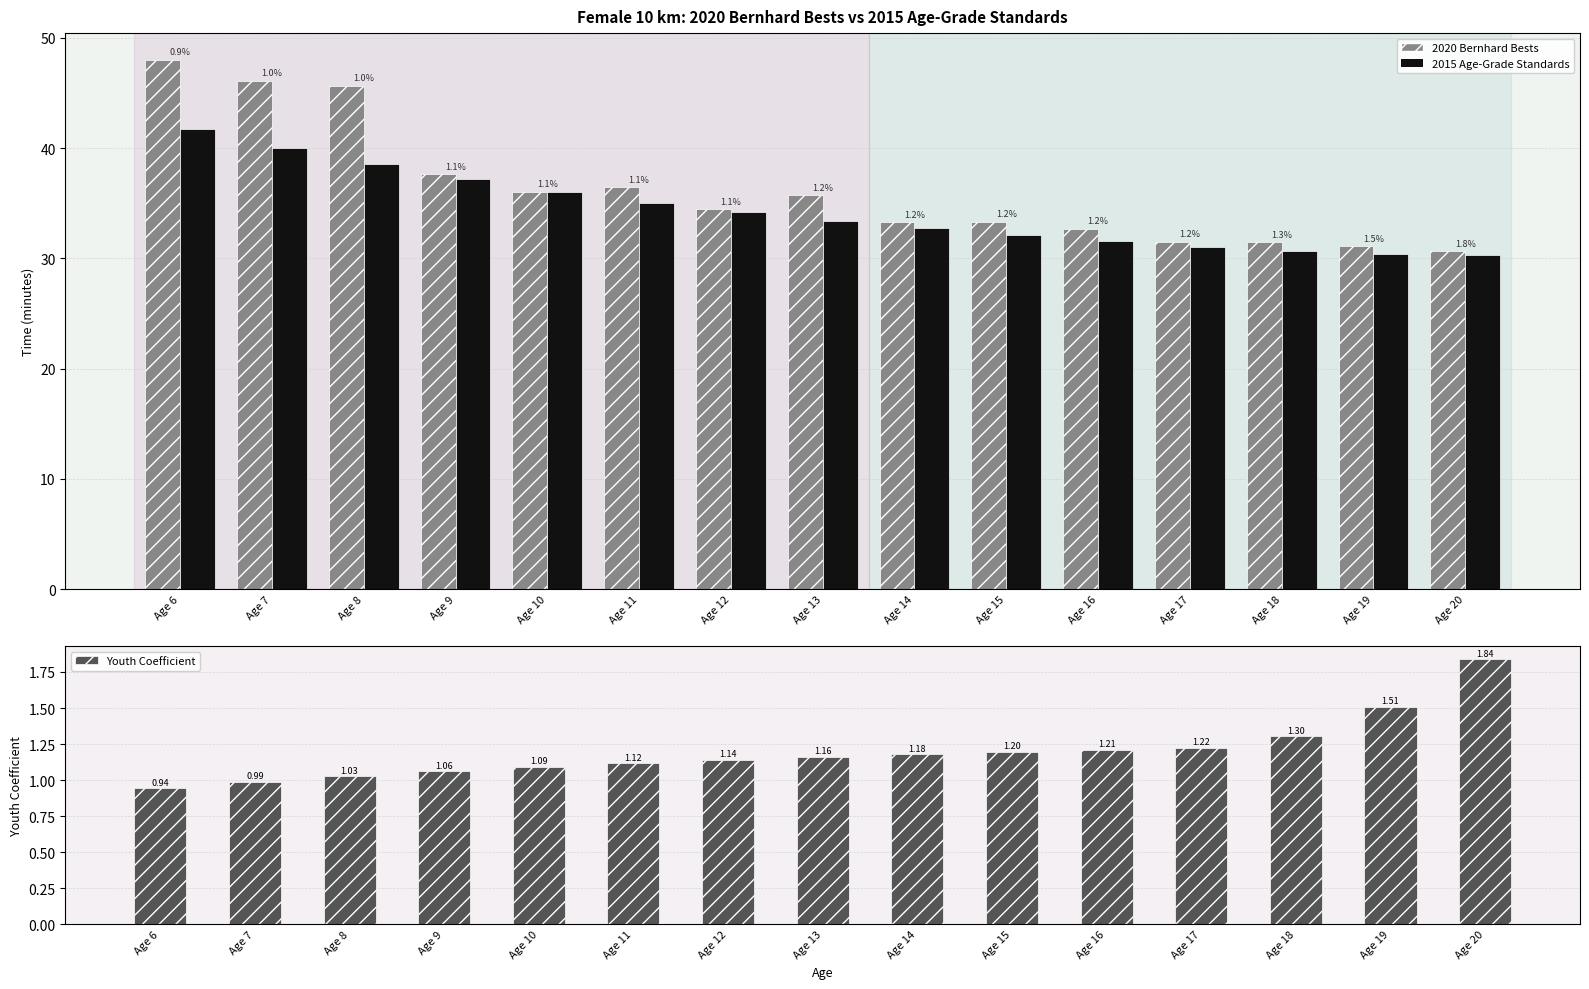

How many values in the 2015 Age-Grade Standards series are below 33?

7